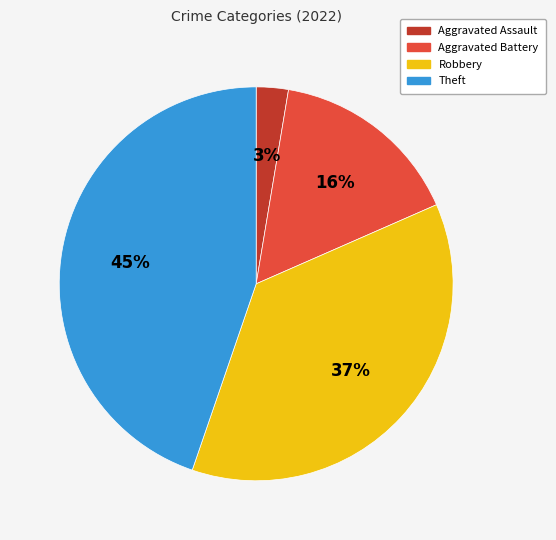

How many slices are in this pie chart?

4